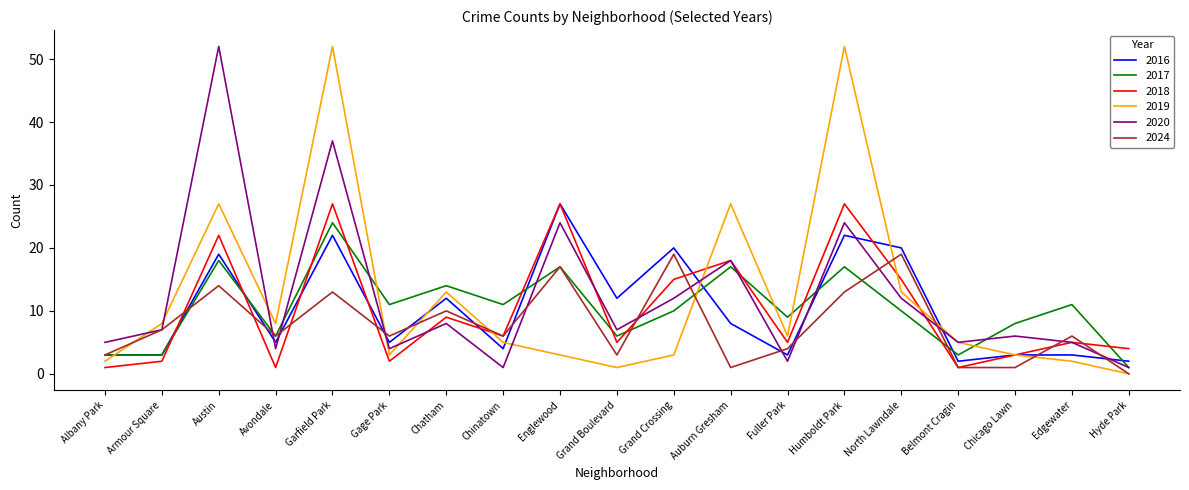

The 2024 series shows 18 at Humboldt Park. True or false?

False